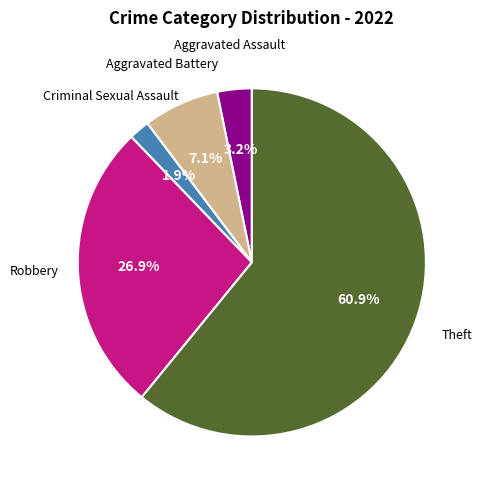

Is there a majority slice in this chart?

Yes